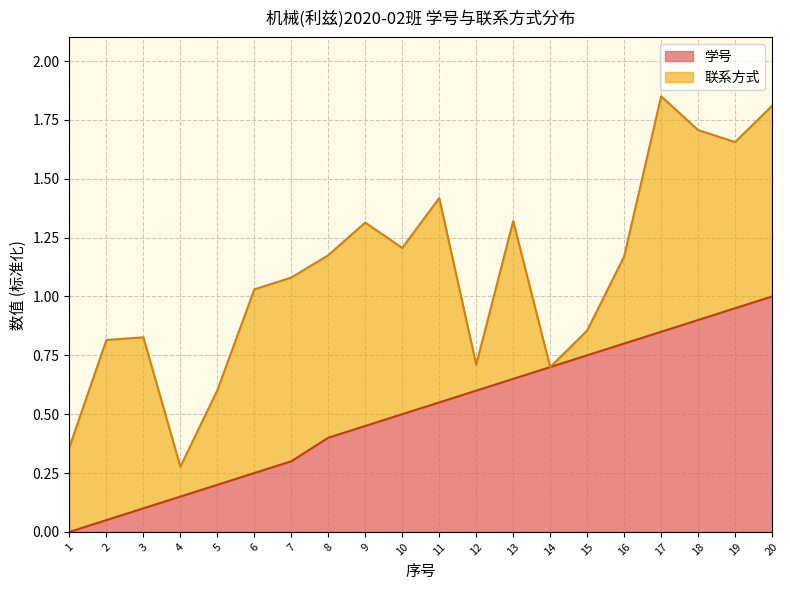

What is the change in value from 4 to 10?

+0.3